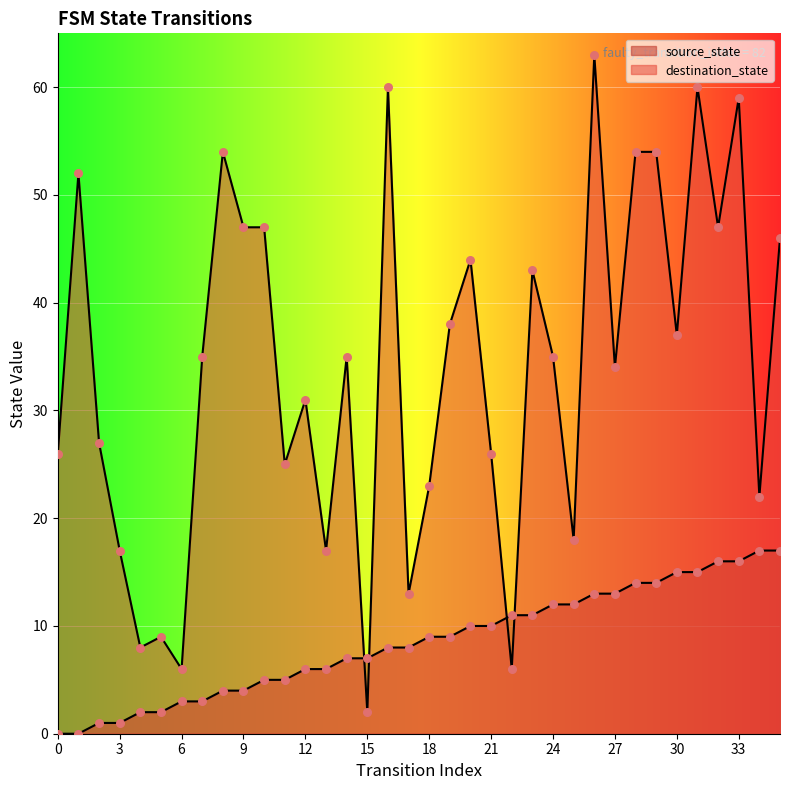

What are all the series names shown in the legend?

source_state, destination_state